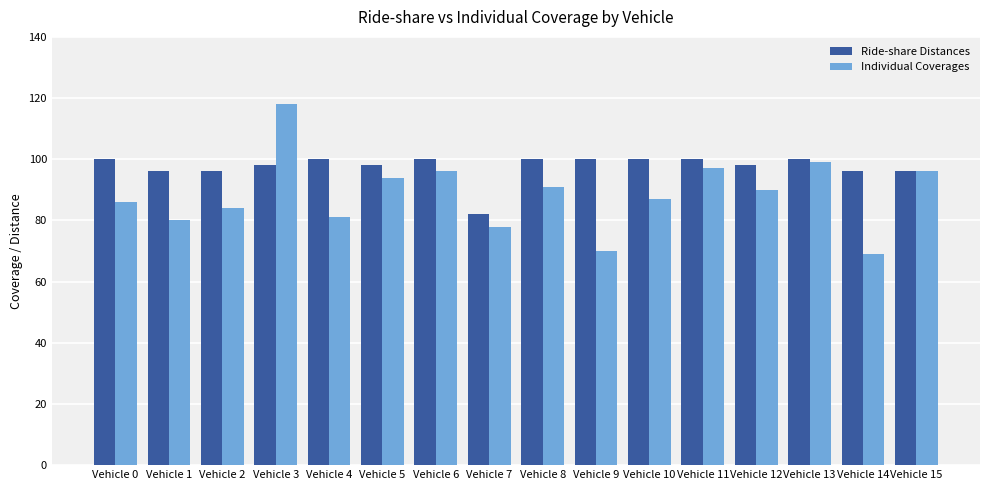

What is the approximate value of Ride-share Distances at Vehicle 1, to the nearest 5?

95